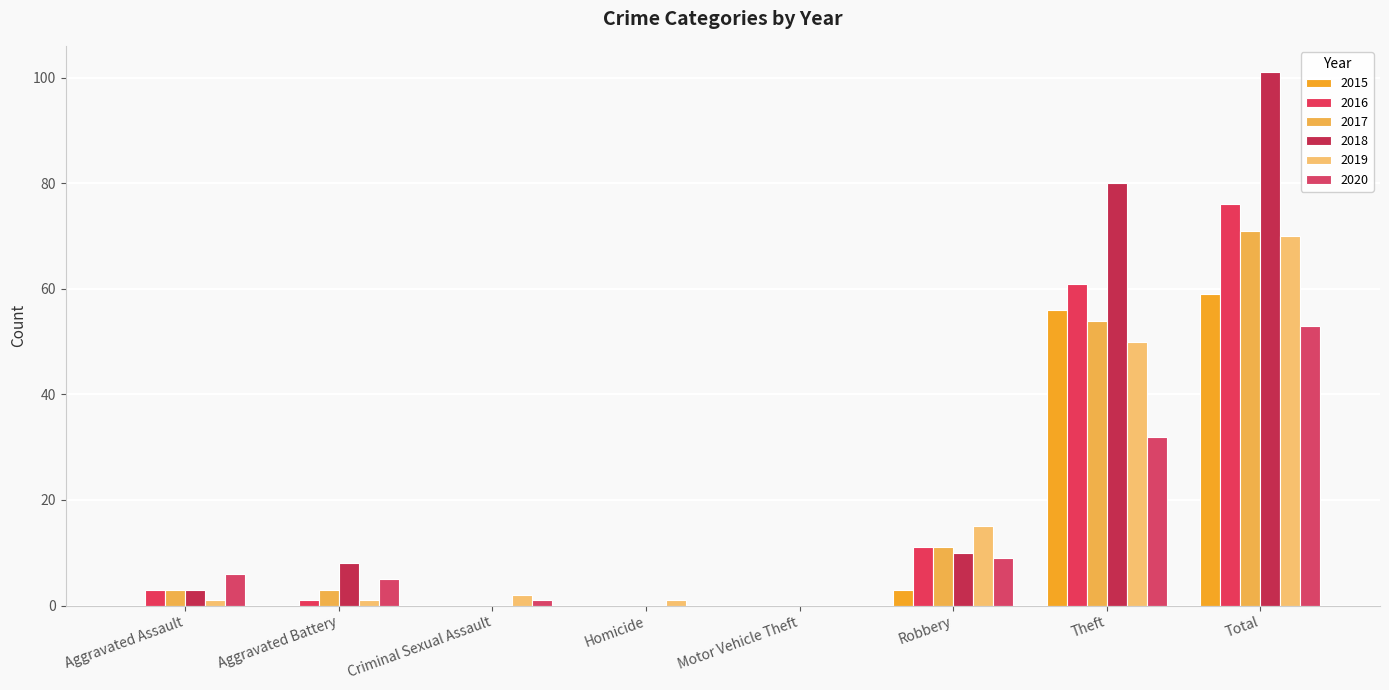

What is the sum of all 2016 values?

152